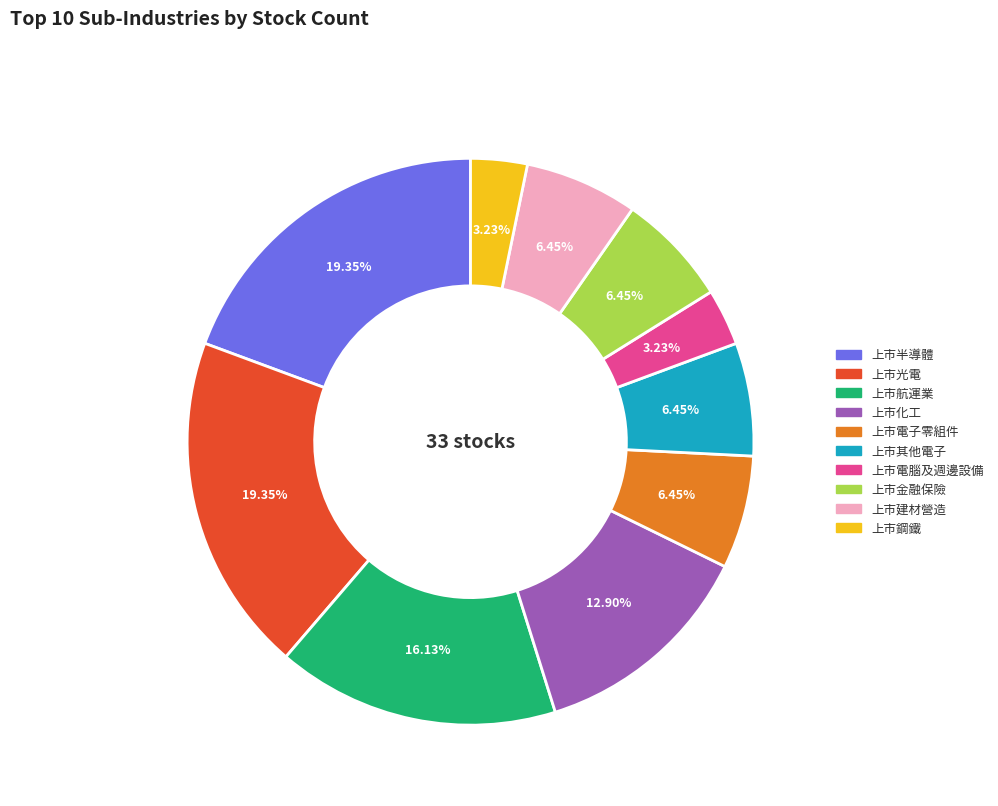

Combined, do 上市化工 and 上市電腦及週邊設備 account for over 50%?

No